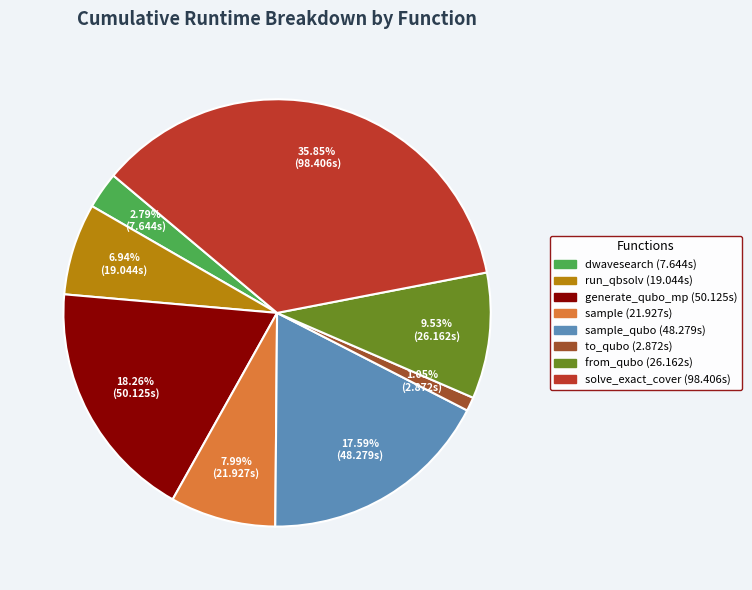

To the nearest percent, what is the difference between the largest and smallest slice percentages?

35%